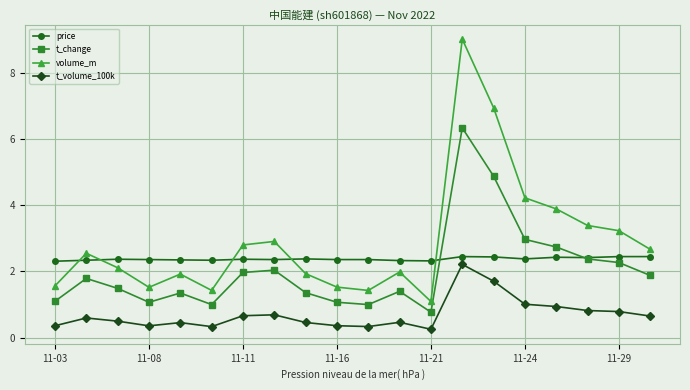

What is the maximum value for price?

2.5